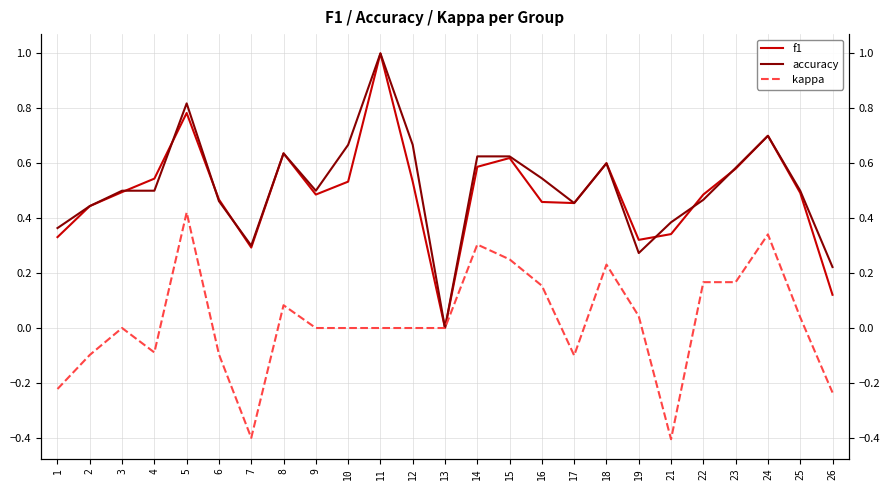

How many lines are shown in the chart?

3